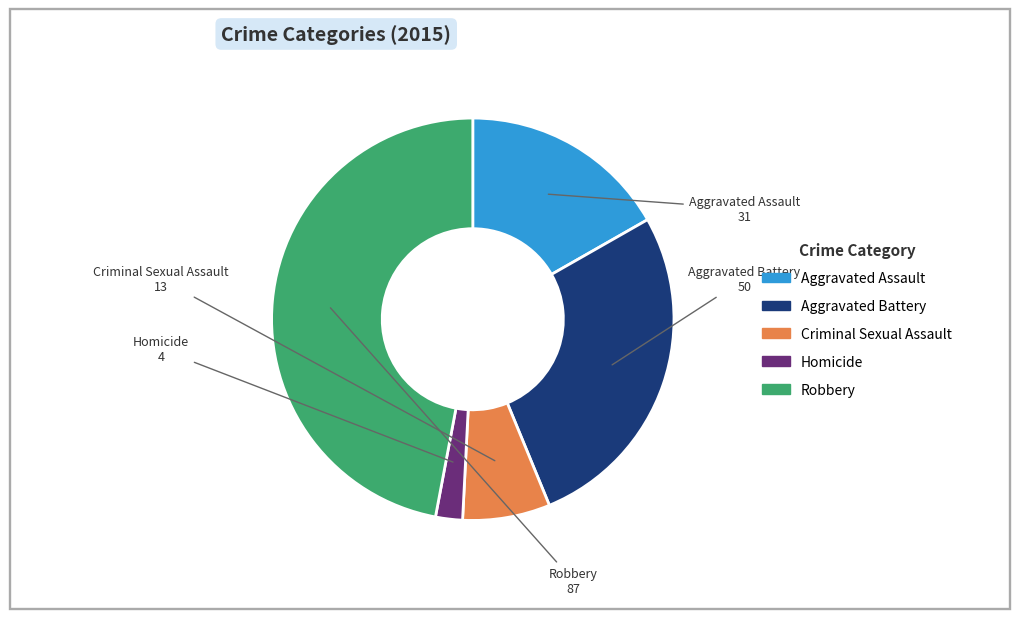

Do Criminal Sexual Assault and Homicide together represent more than half of the pie?

No